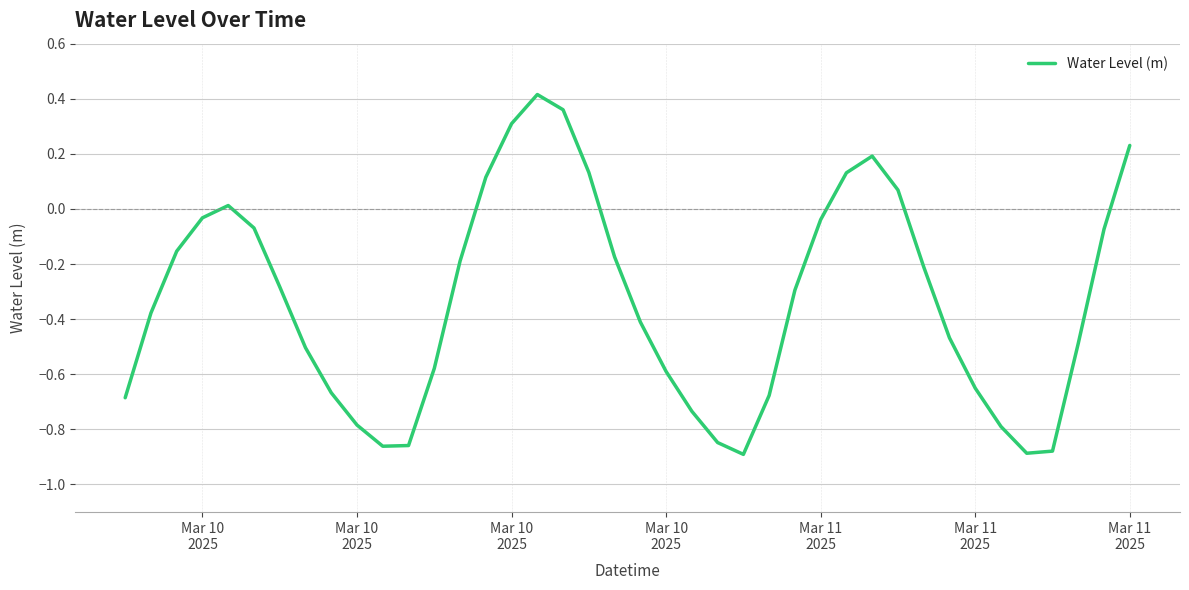

How many negative values are there?

30